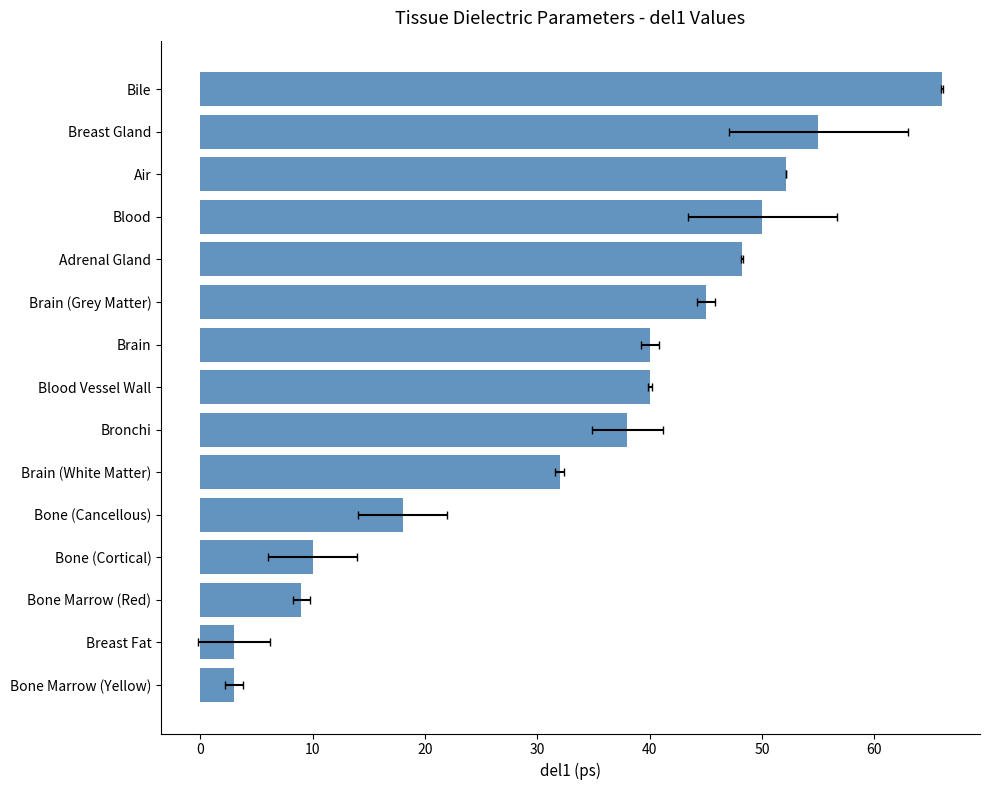

How many values are below 40?

7